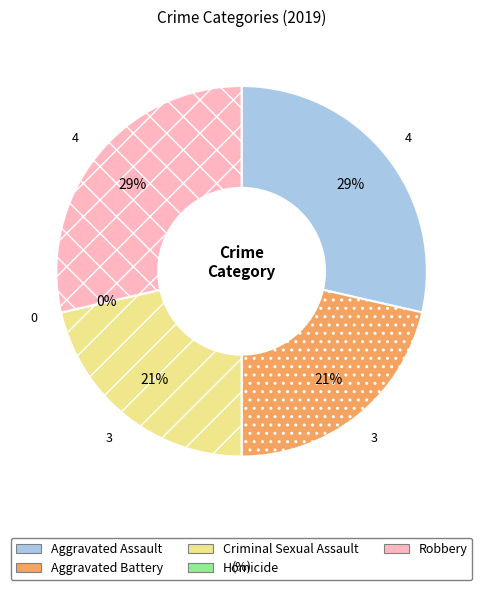

What percentage is the Robbery slice, to the nearest percent?

29%